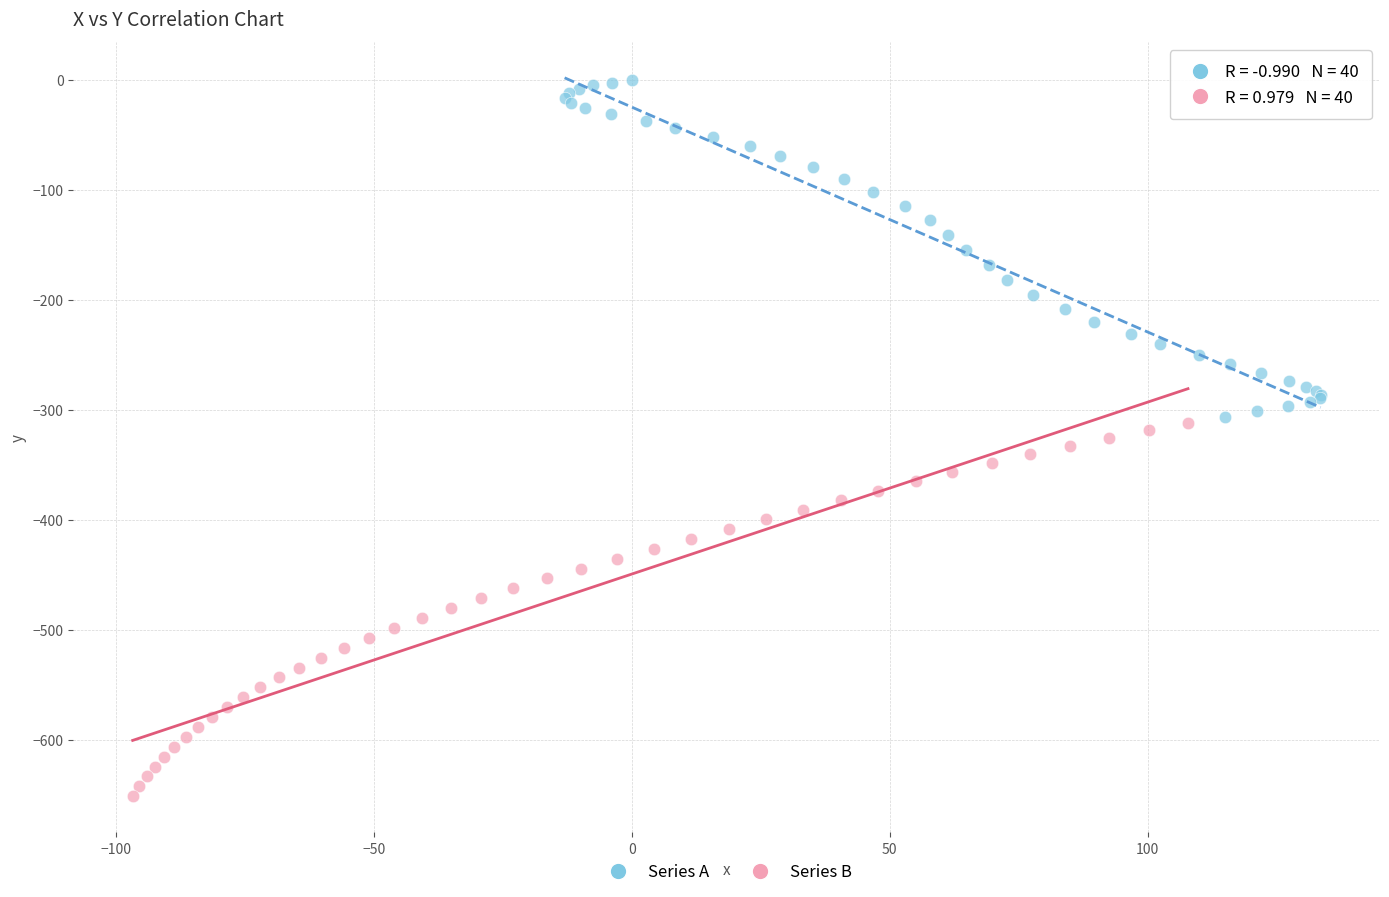

Which series has the largest Y range (max minus min)?

Series B